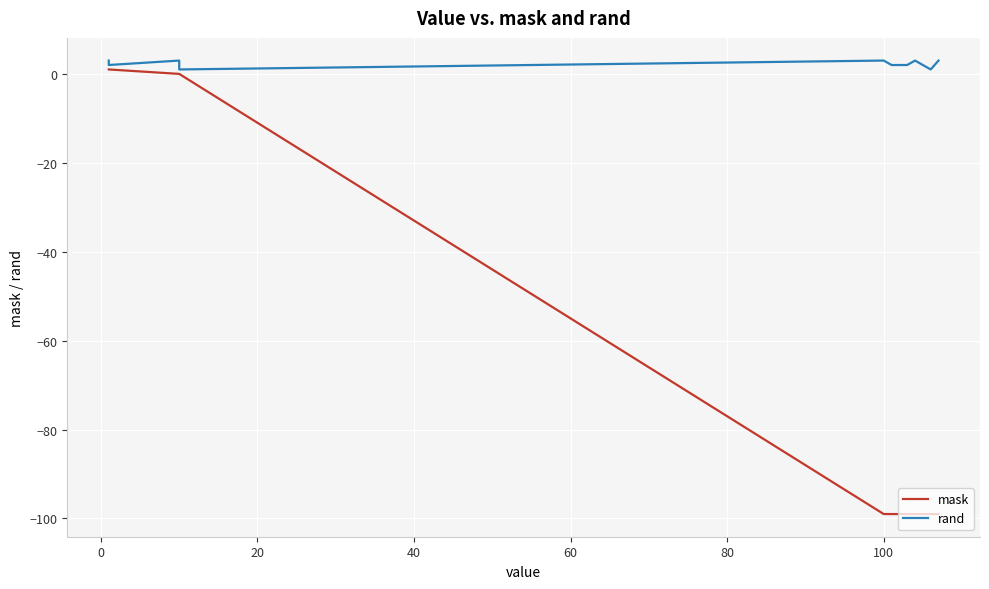

Which series has the largest range (max minus min)?

mask